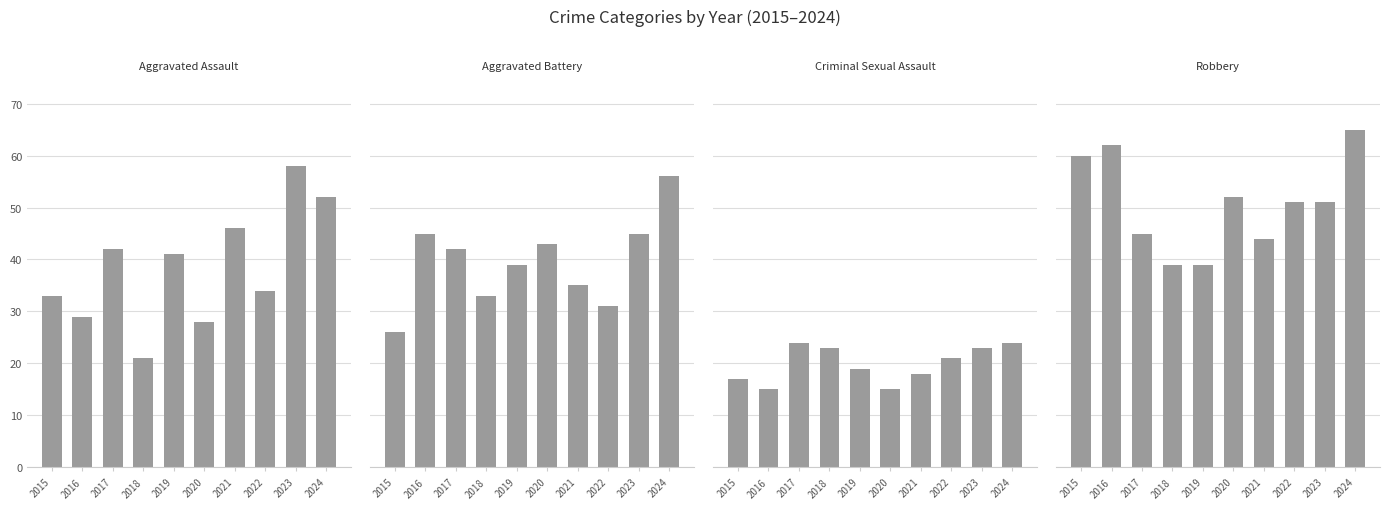

Is it true that Aggravated Assault equals 28 at 2020?

True